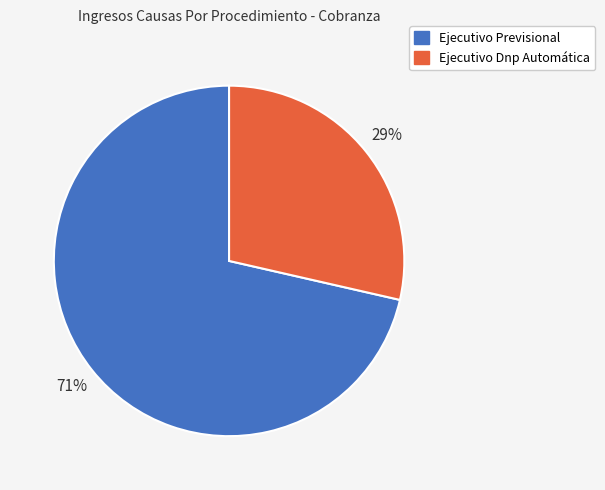

How many segments does this pie chart have?

2